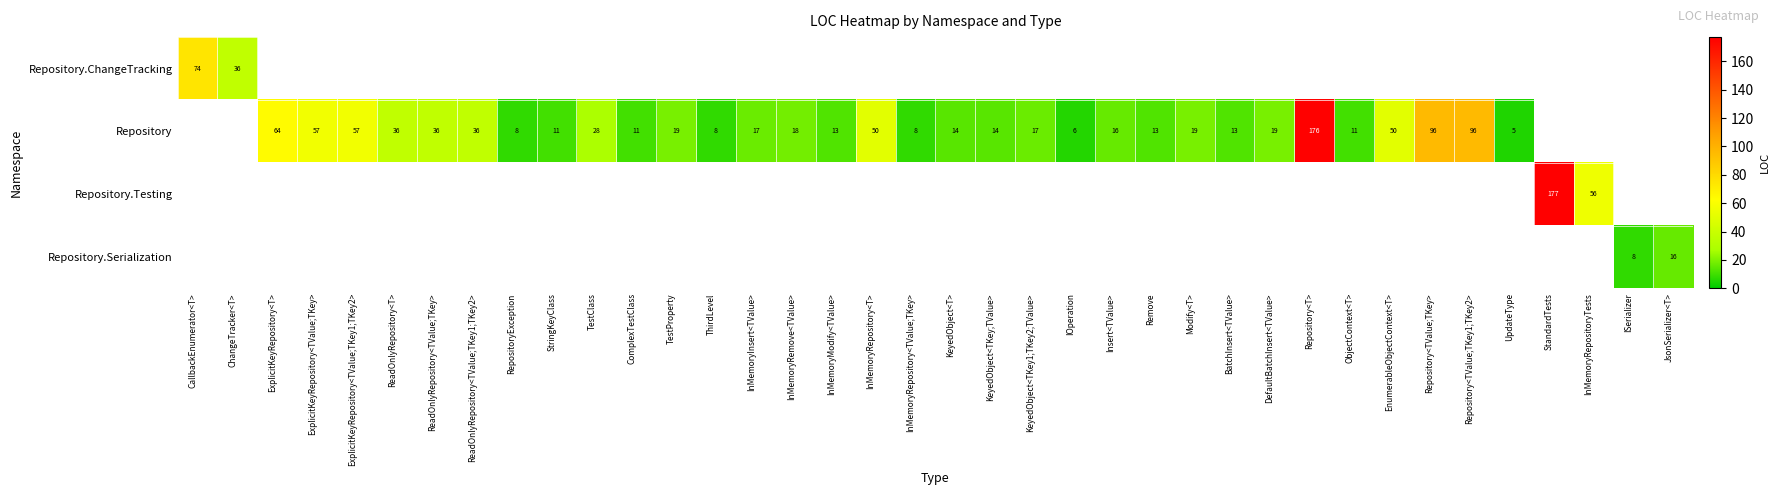

Count the number of data series in this chart.

4